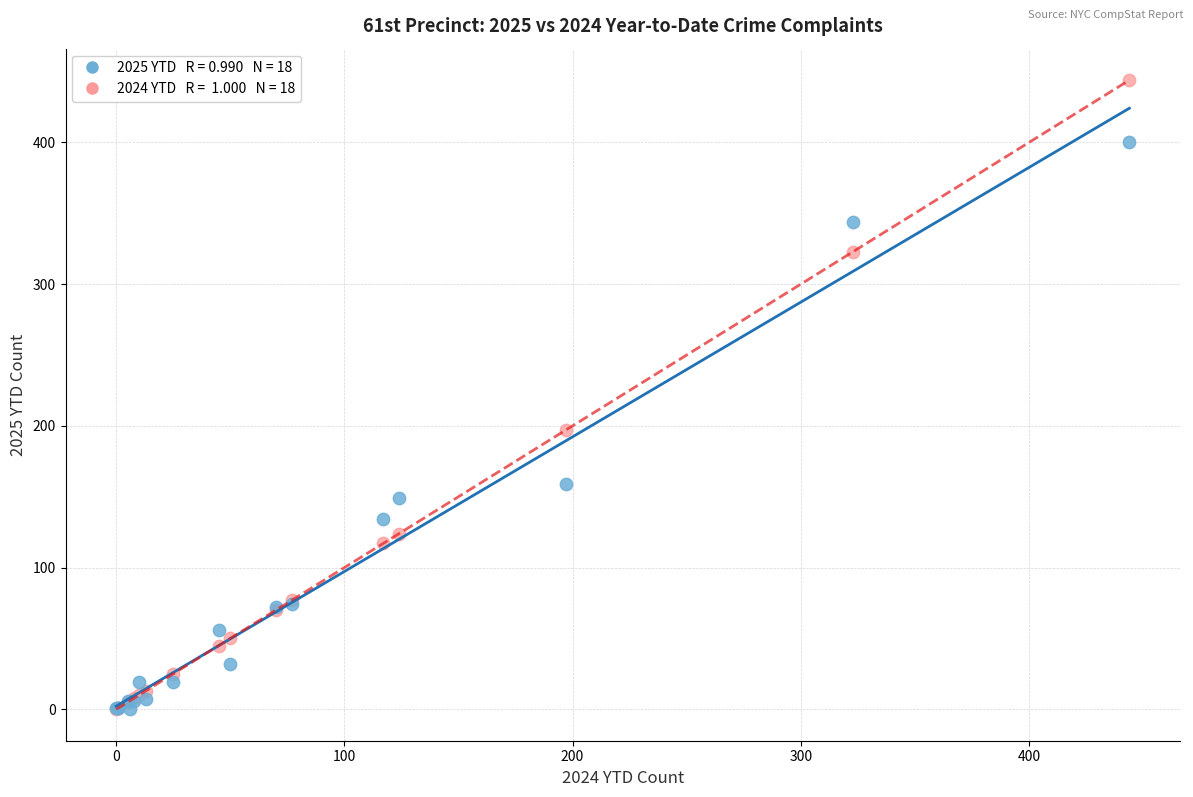

Across all series, what Y value is closest to 222?

197